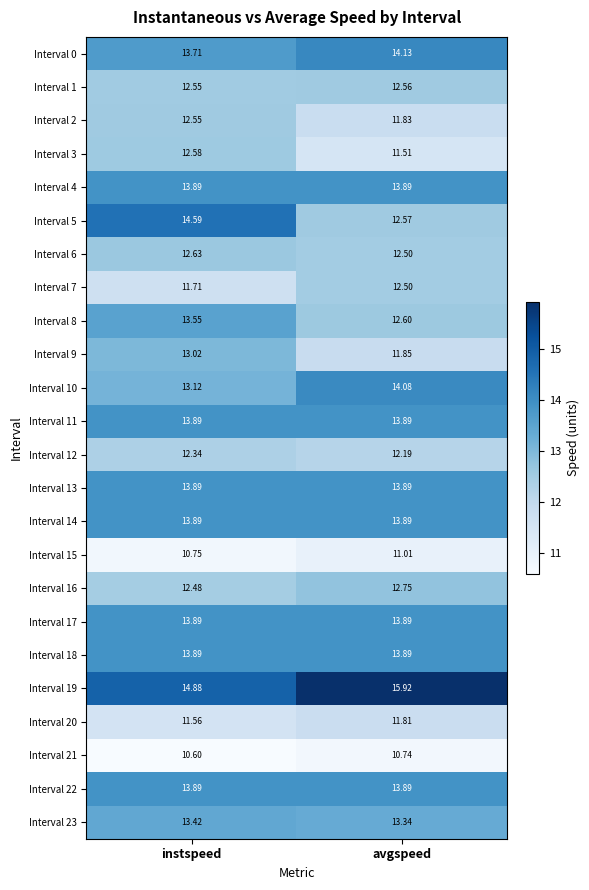

What is the total value across all series at avgspeed?

311.1